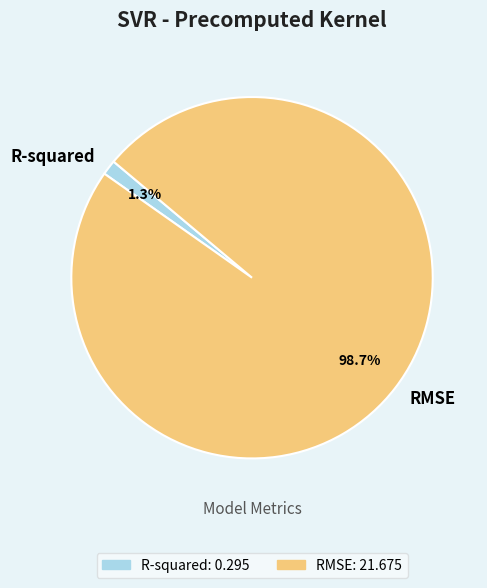

To the nearest percent, what is the difference between the R-squared and RMSE slice percentages?

97%